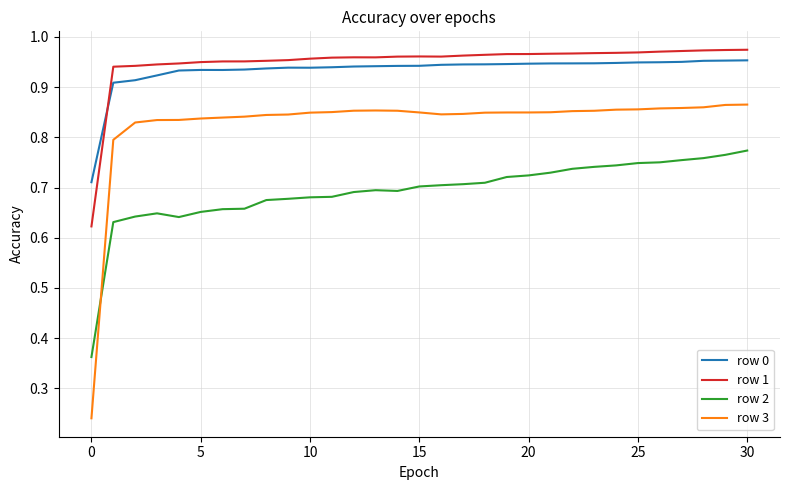

True or false: row 0 and row 3 intersect in this chart.

False